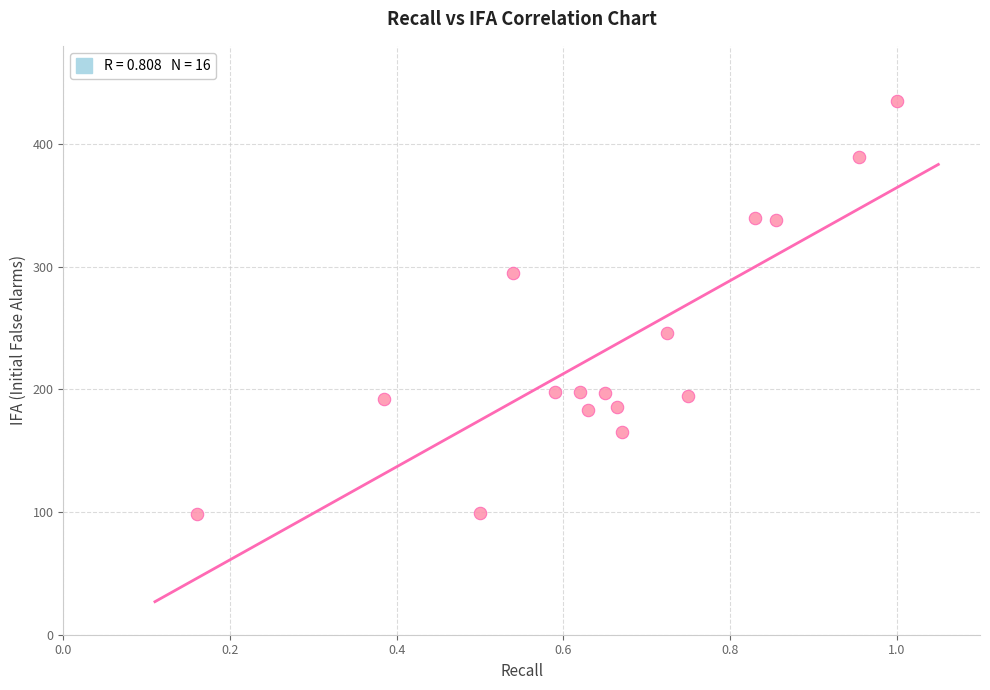

What Y value in the scatter plot is closest to 267?

246.0